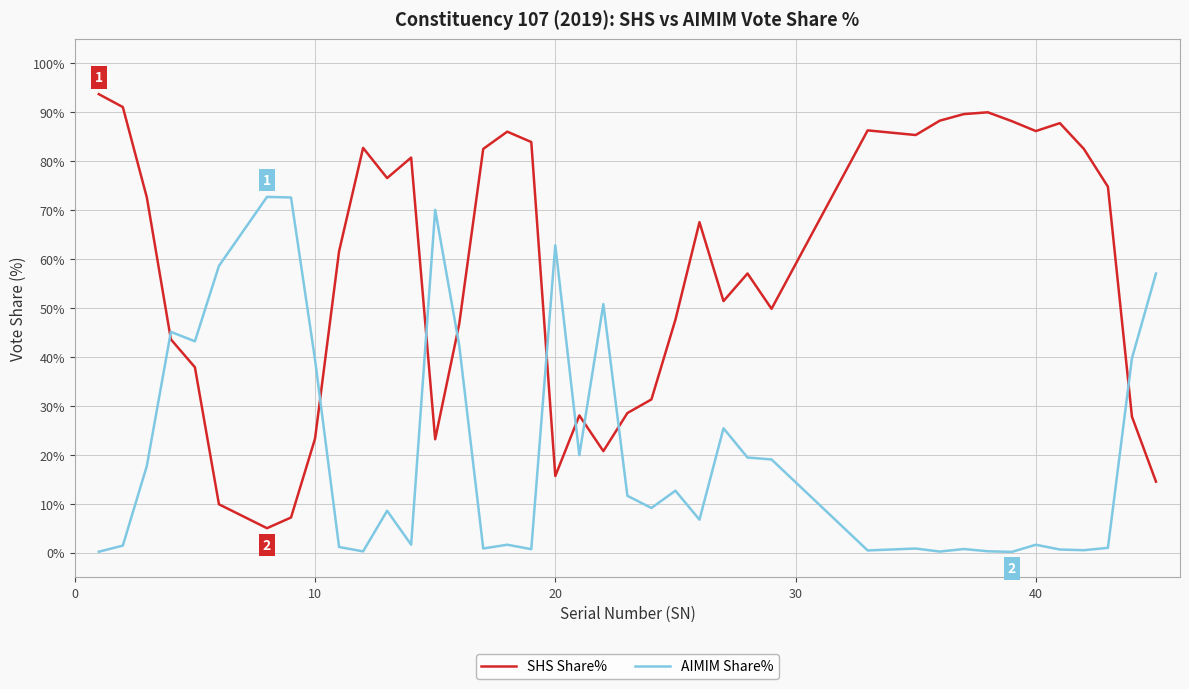

Which series has the largest range (max minus min)?

SHS Share%